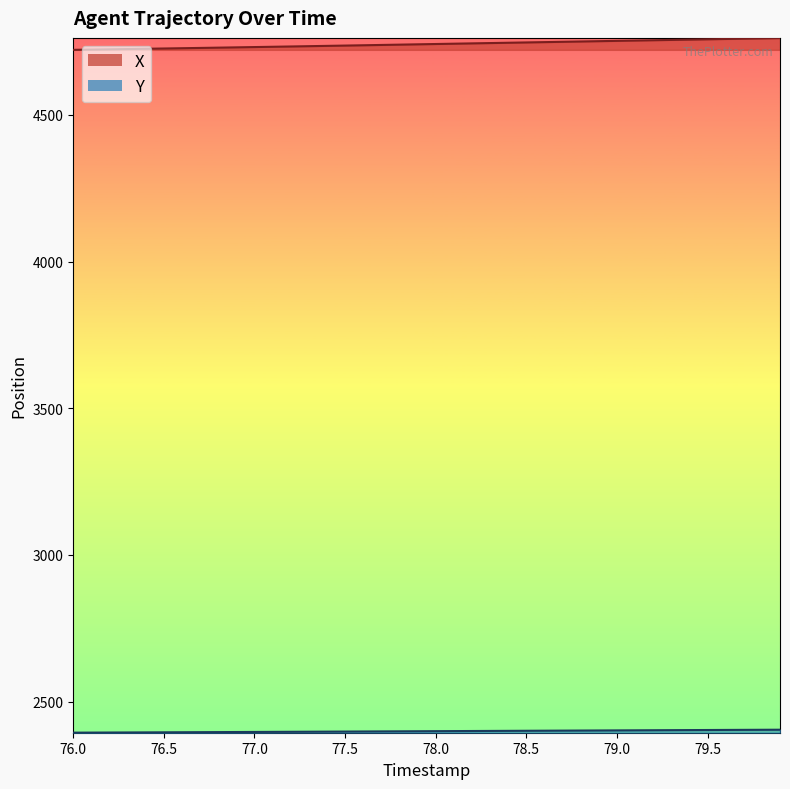

At 77.1, list the series in order from largest to smallest.

X, Y